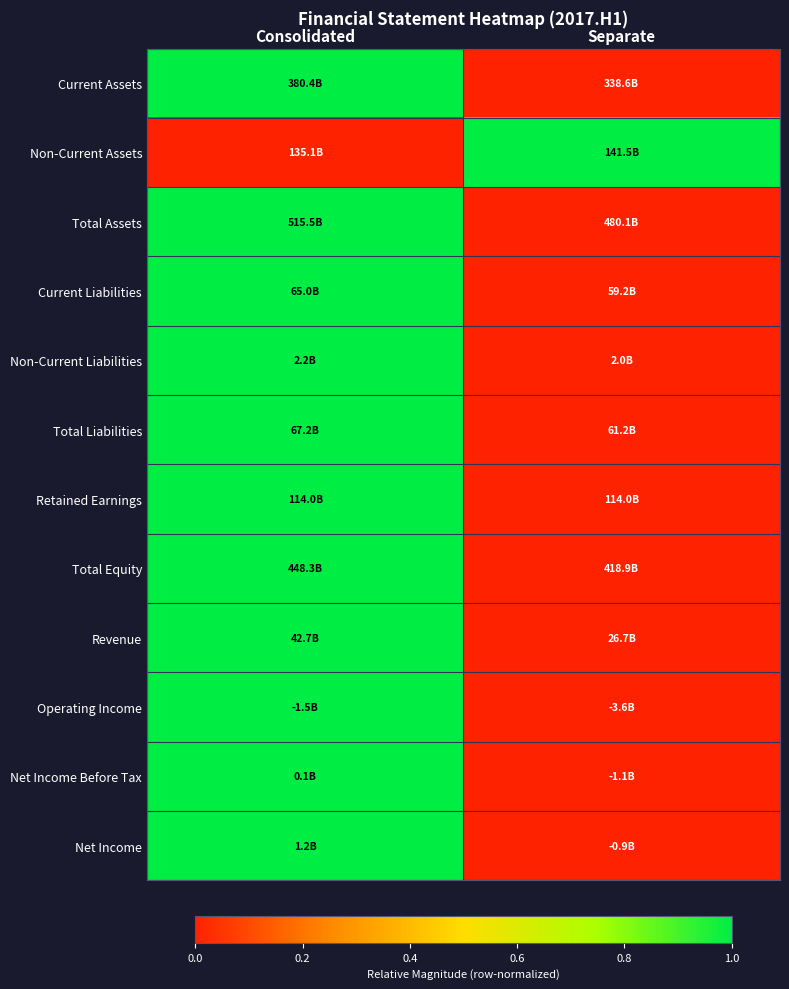

At which category is the sum across all series the highest?

Consolidated